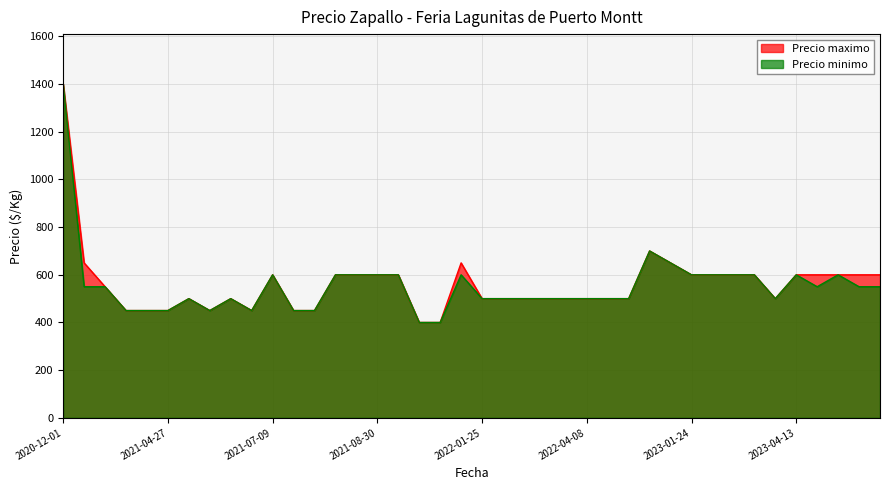

At which category is the sum across all series the highest?

2020-12-01